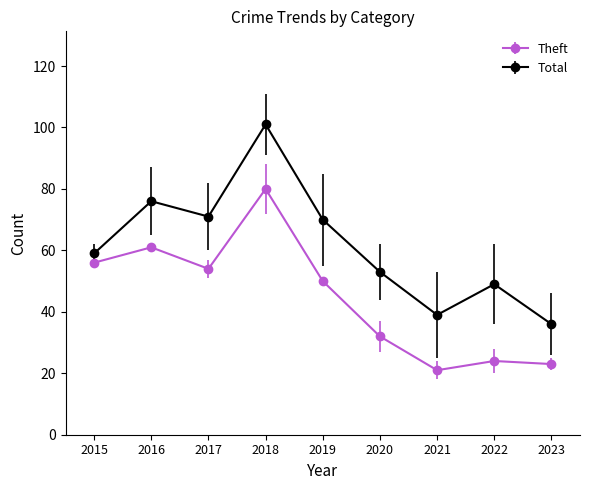

What is the sum of all Theft values?

401